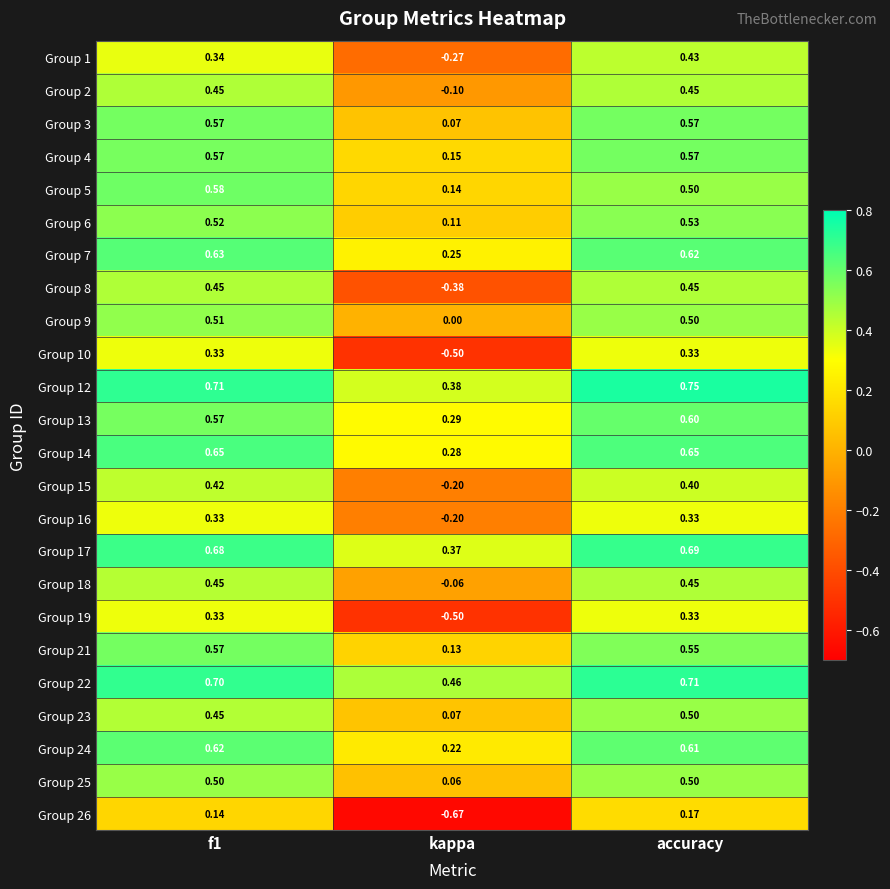

Count the number of categories in the chart.

3